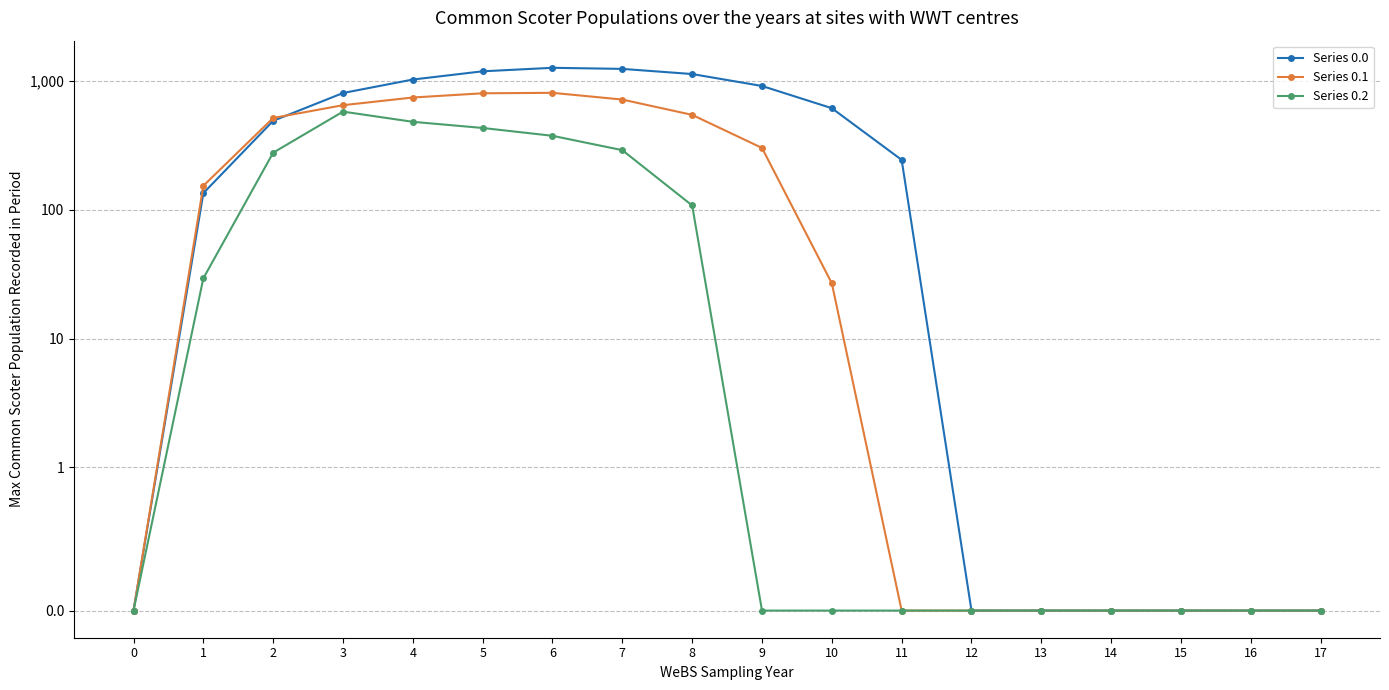

Is it true that Series 0.1 equals 0.0 at 15?

True